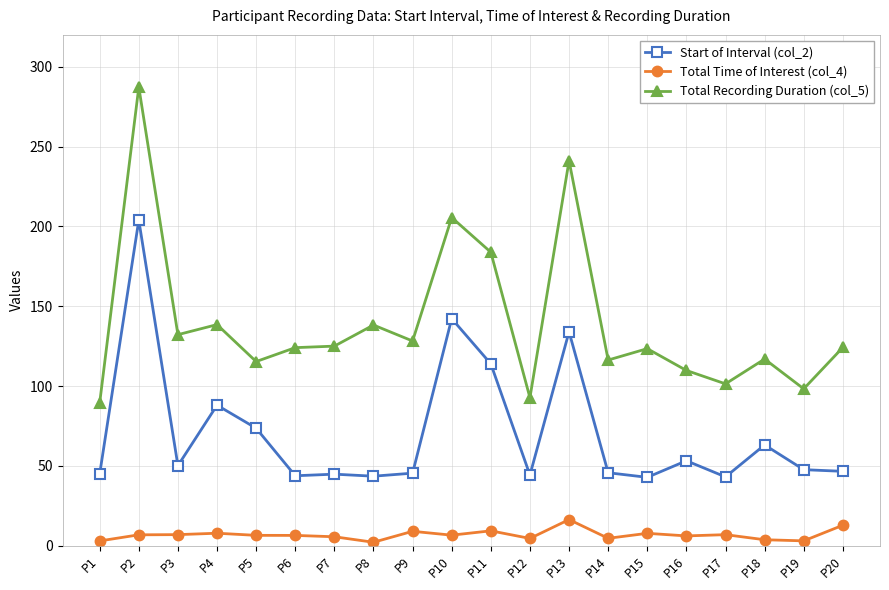

True or false: Total Recording Duration (col_5) and Total Time of Interest (col_4) intersect in this chart.

False